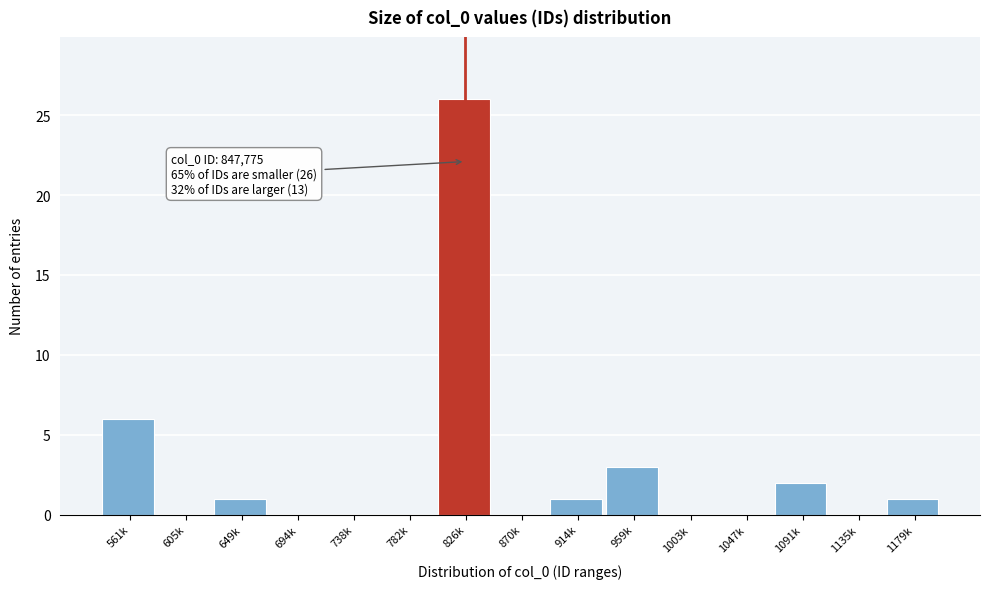

Reading left to right, list all the values displayed in this chart.

561k=6	605k=0	649k=1	694k=0	738k=0	782k=0	826k=26	870k=0	914k=1	959k=3	1003k=0	1047k=0	1091k=2	1135k=0	1179k=1